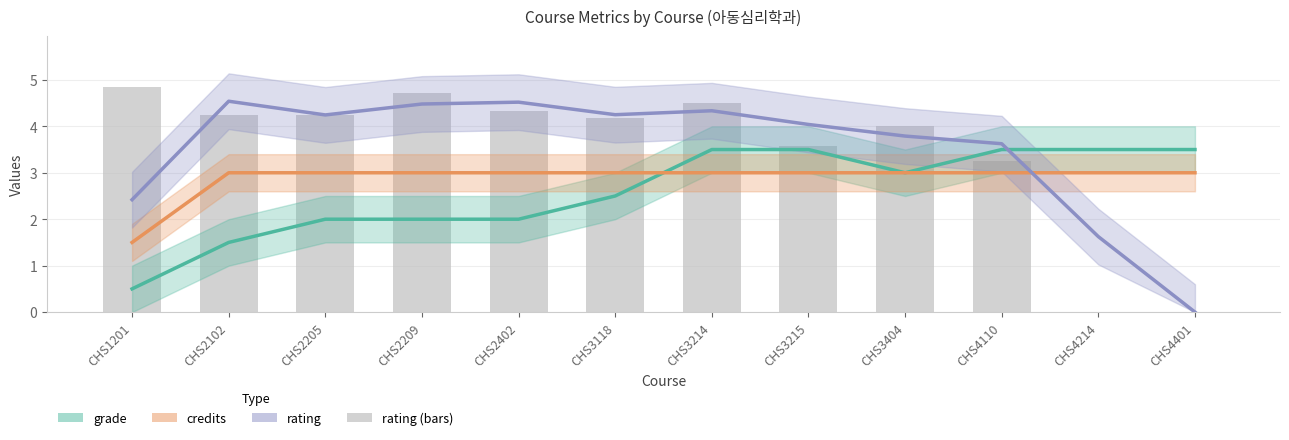

Reading right to left, what are all the values shown in this chart?

grade: 3.5	3.5	3.5	3.0	3.5	3.5	2.5	2.0	2.0	2.0	1.5	0.5
credits: 3.0	3.0	3.0	3.0	3.0	3.0	3.0	3.0	3.0	3.0	3.0	1.5
rating: 0.0	1.6	3.6	3.8	4.0	4.3	4.2	4.5	4.5	4.2	4.5	2.4